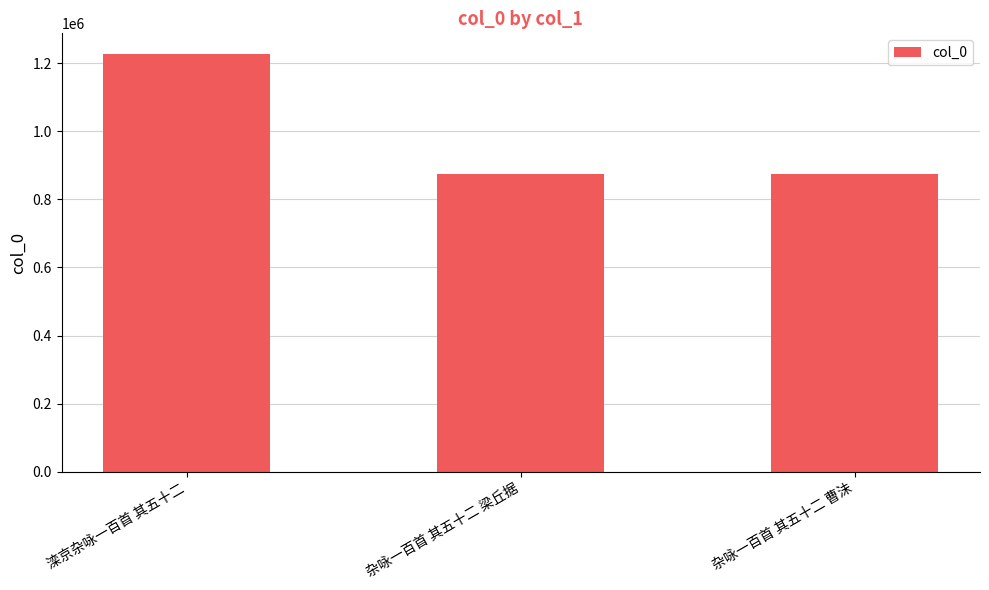

Approximately how many times larger is the value at 杂咏一百首 其五十二 梁丘据 compared to 滦京杂咏一百首 其五十二?

0.7